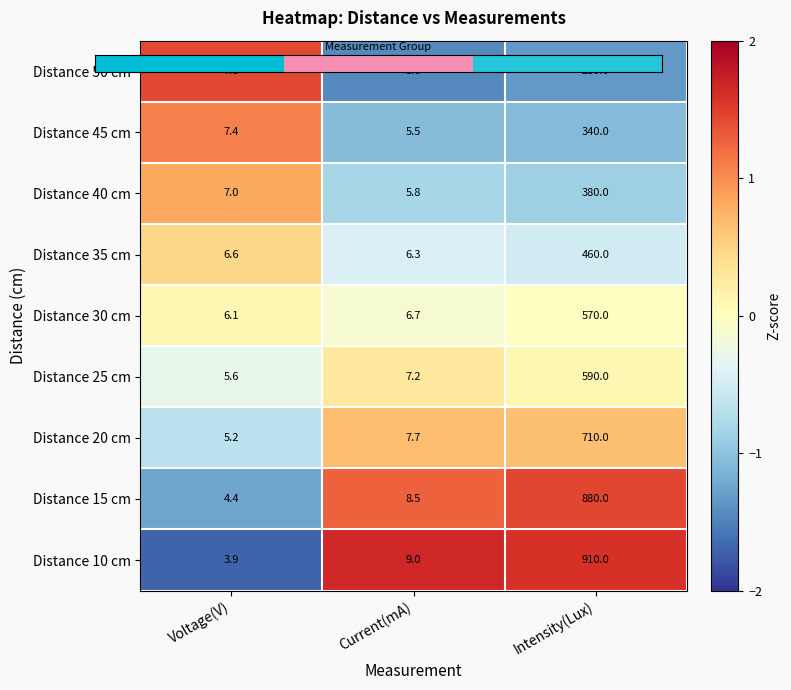

At which label is Distance 25 cm closest to 297?

Current(mA)